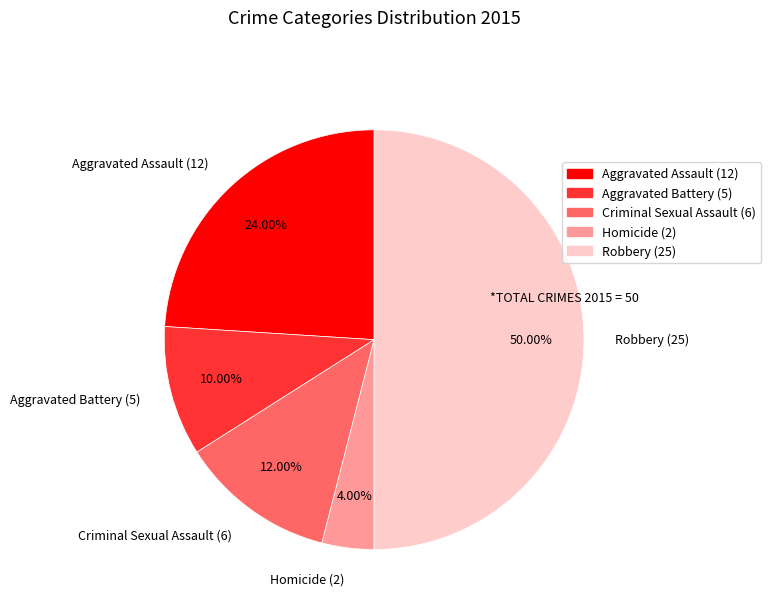

Which category has the smallest portion of the pie?

Homicide